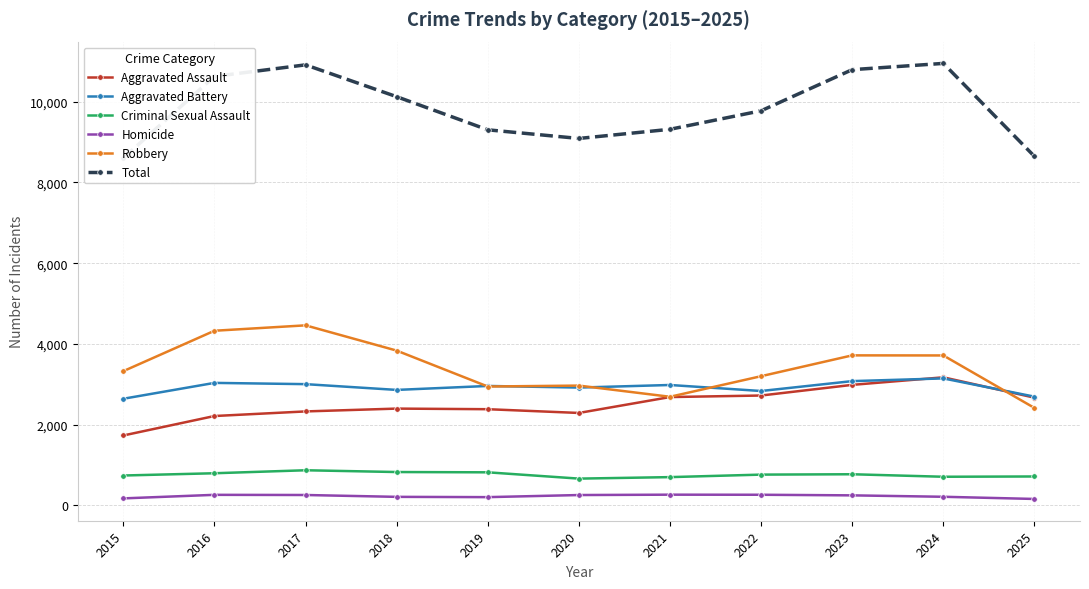

What is the difference between the Aggravated Assault values at 2023 and 2017?

658